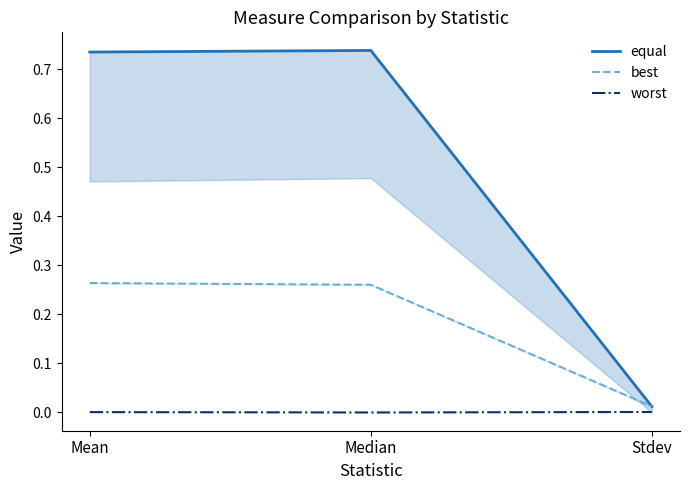

Reading left to right, extract all data points from this chart.

equal: 0.7	0.7	0.0
best: 0.3	0.3	0.0
worst: 0.0	0.0	0.0